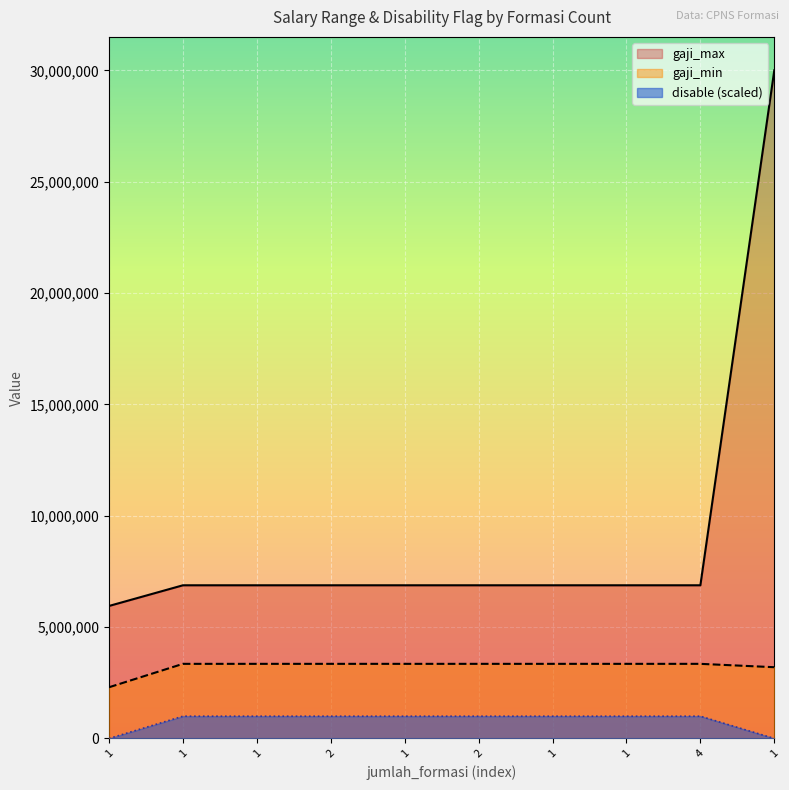

What is the difference between the maximum and second lowest values in the disable series?

1000000